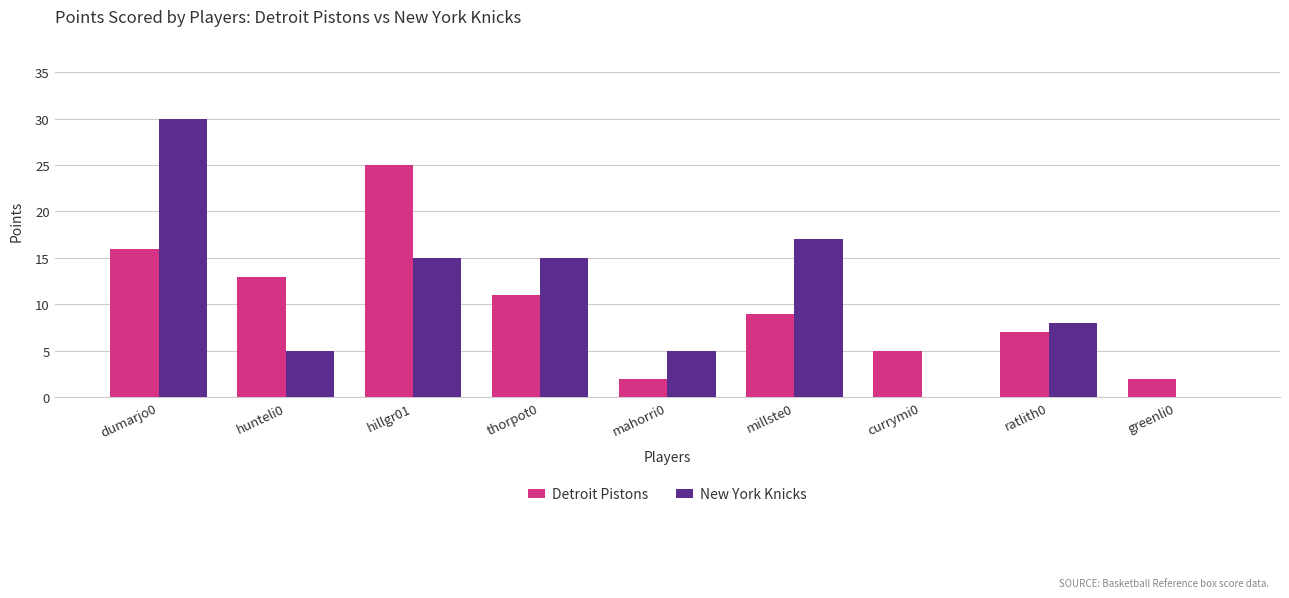

Read the Detroit Pistons value at ratlith0, to the nearest 5.

5